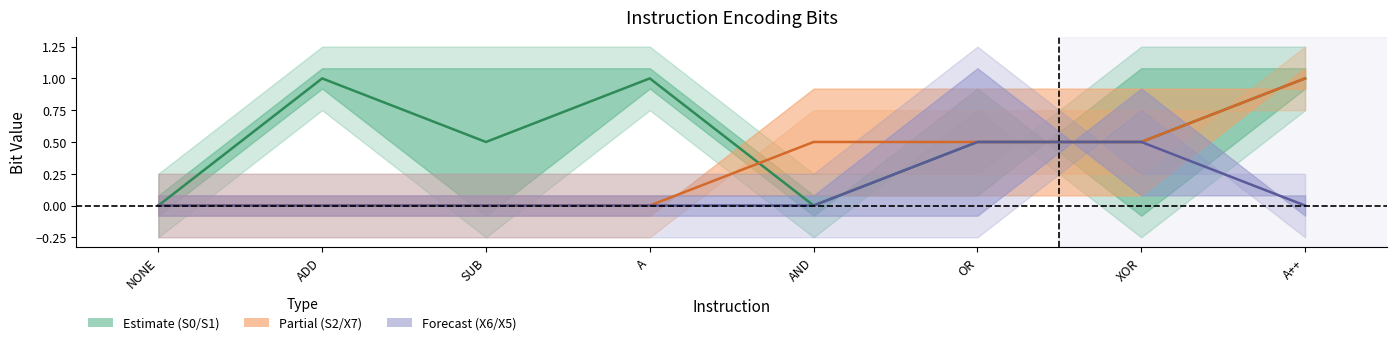

At which label does S0/S1 (Estimate) reach its peak?

ADD